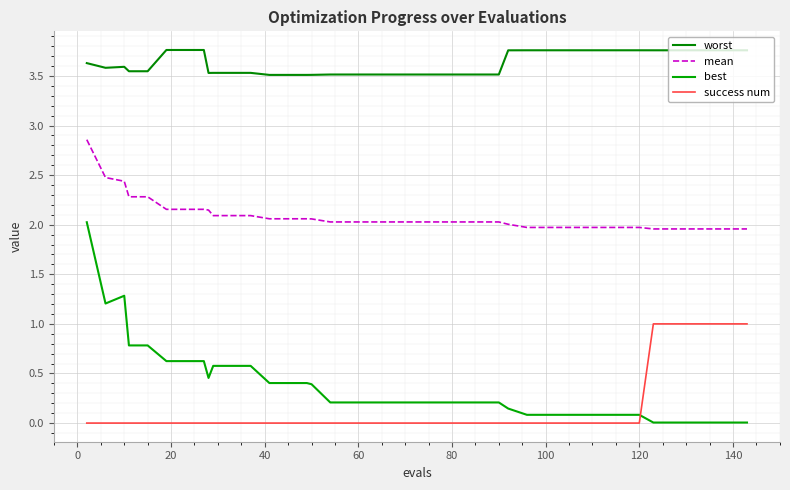

How many interior local peaks does the best series have?

1